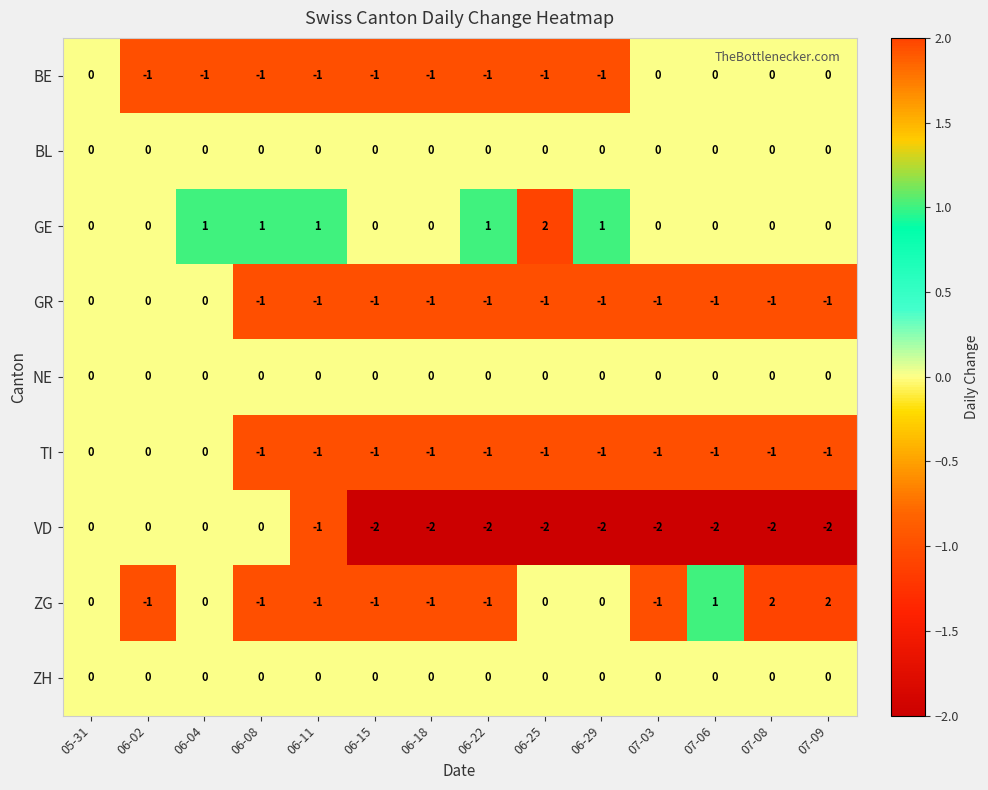

What is the sum of all GR values?

-11